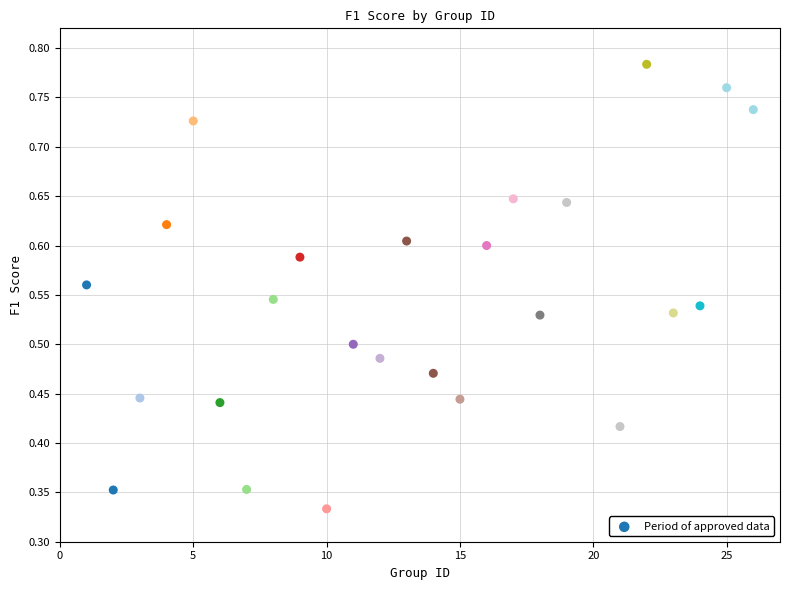

What is the range of X values (max minus min)?

25.0